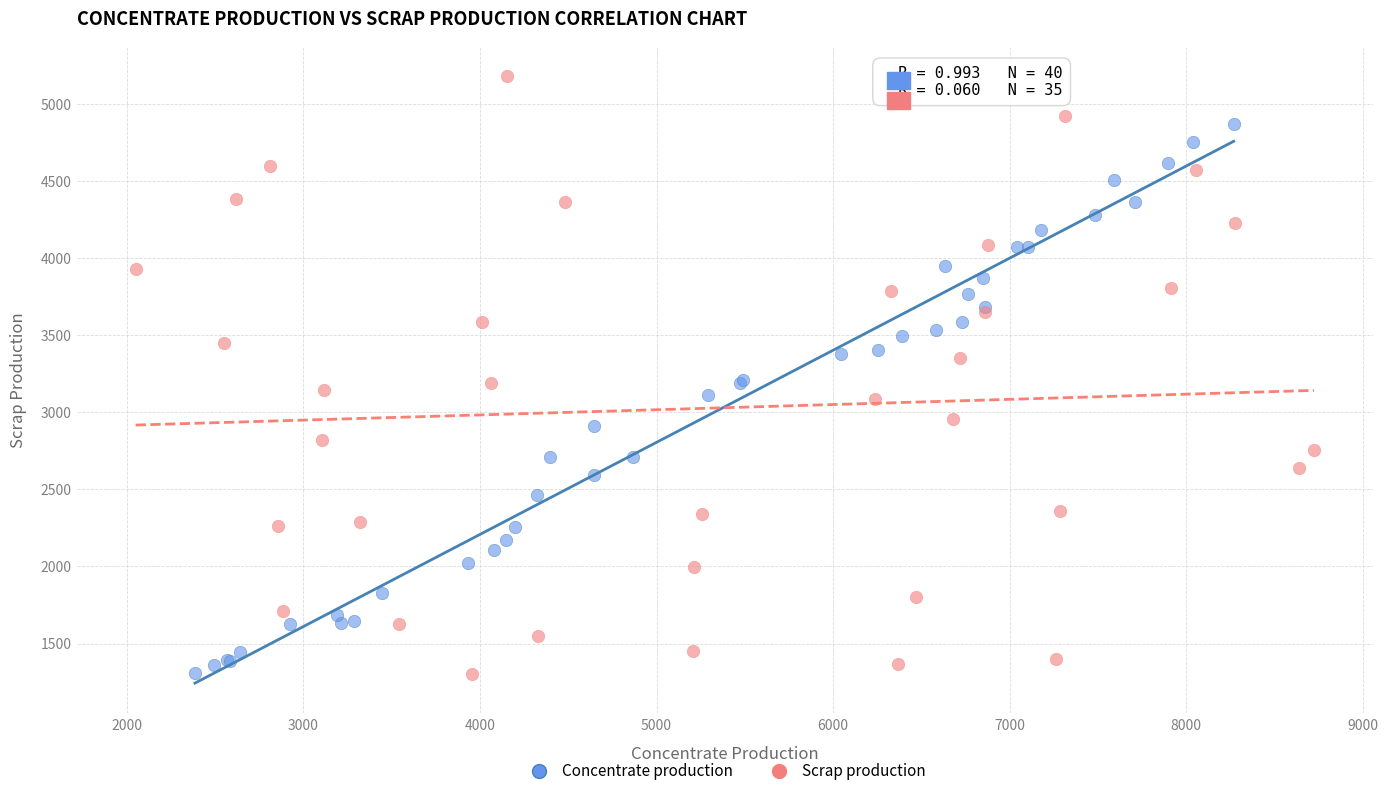

Which series reaches the maximum Y coordinate?

Scrap production